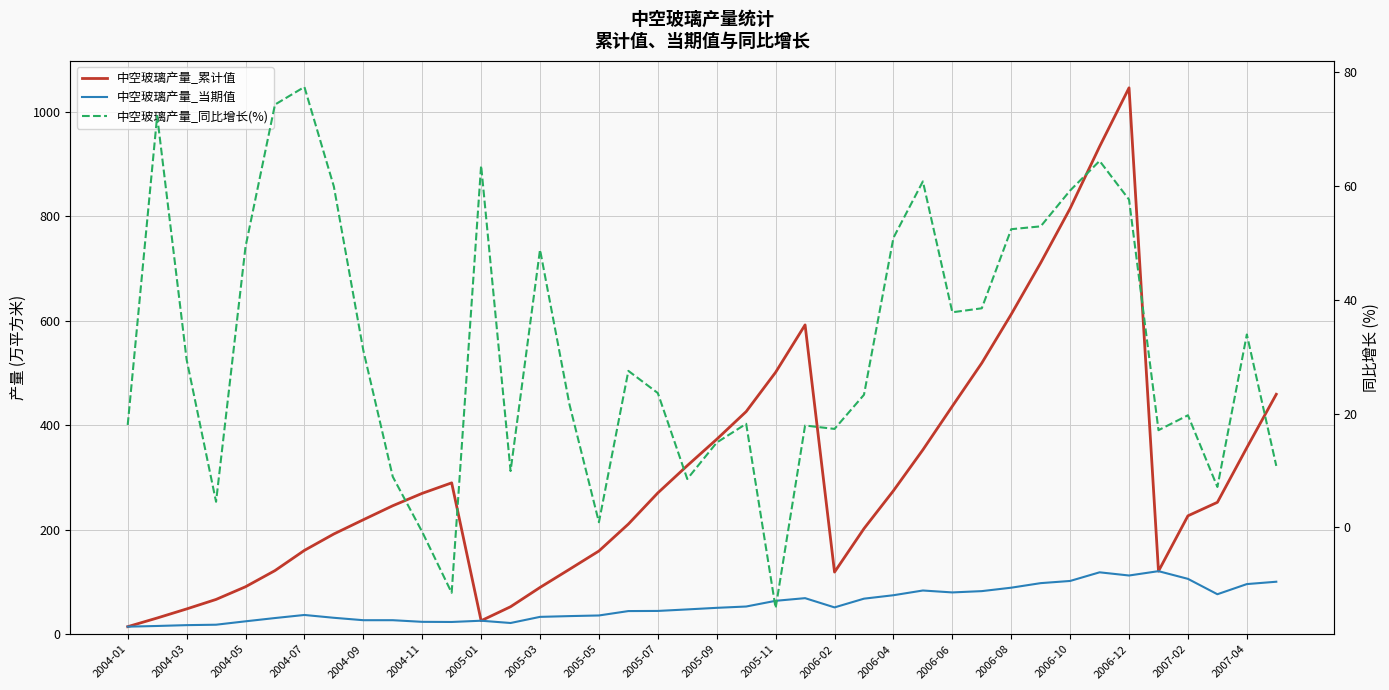

How many values in the 中空玻璃产量_同比增长(%) series are below 27?

20